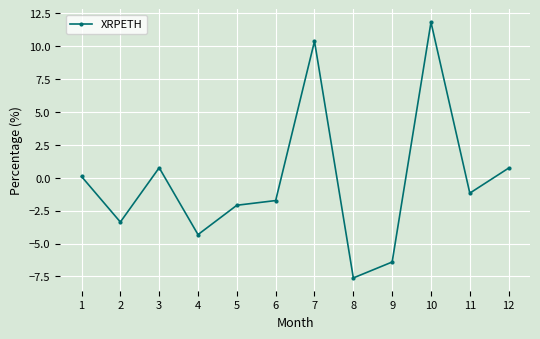

What is the sum of the values at 4 and 5?

-6.4